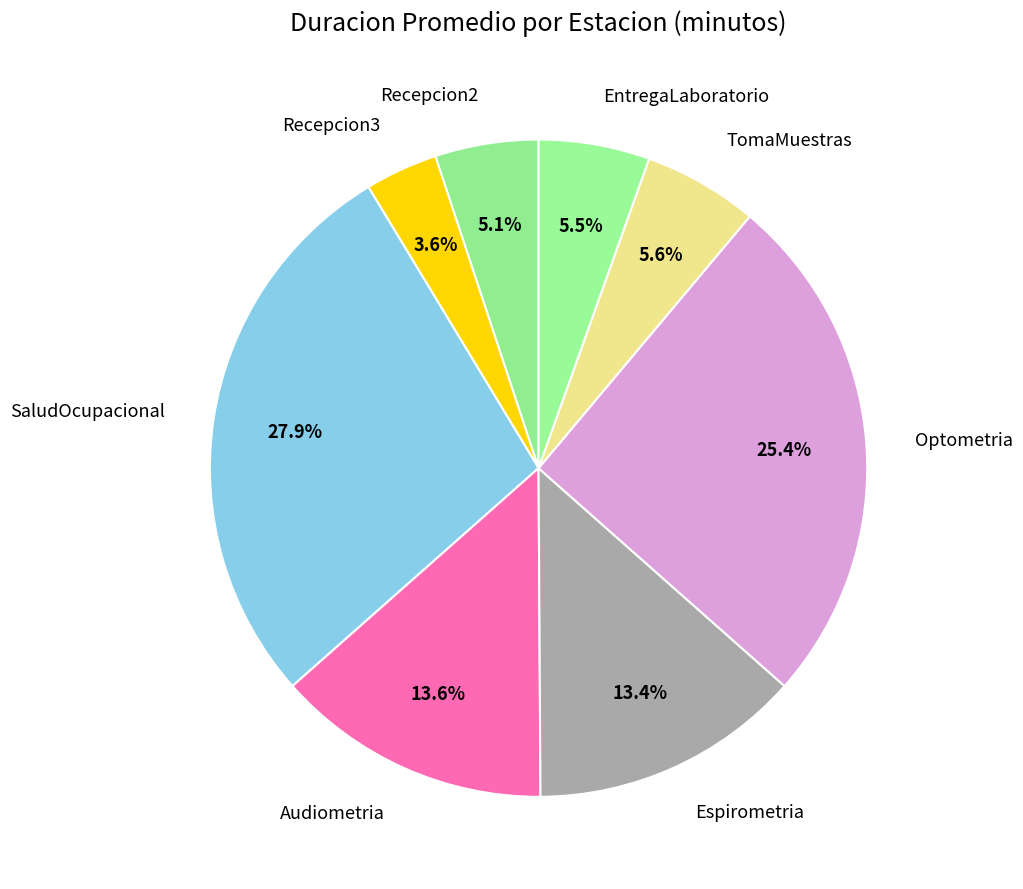

Which slice is the largest?

SaludOcupacional